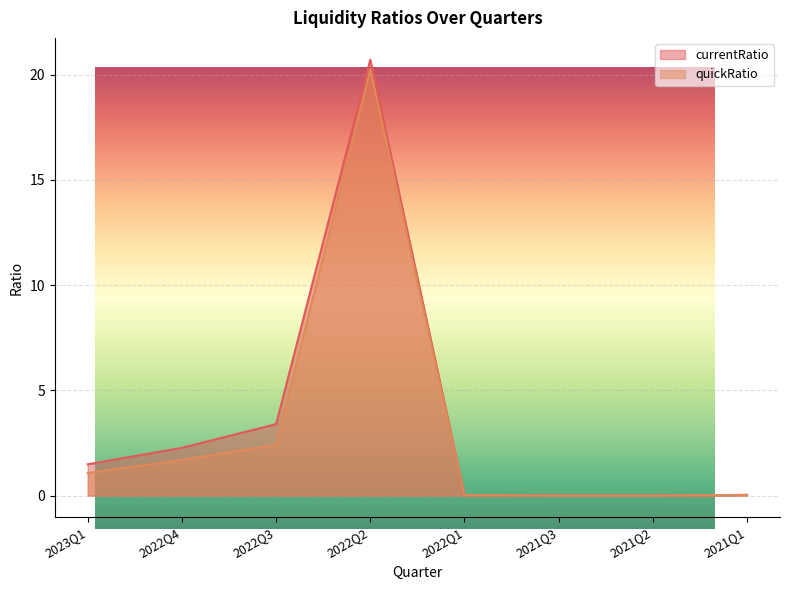

Which category has the lowest value across all series?

2021Q3